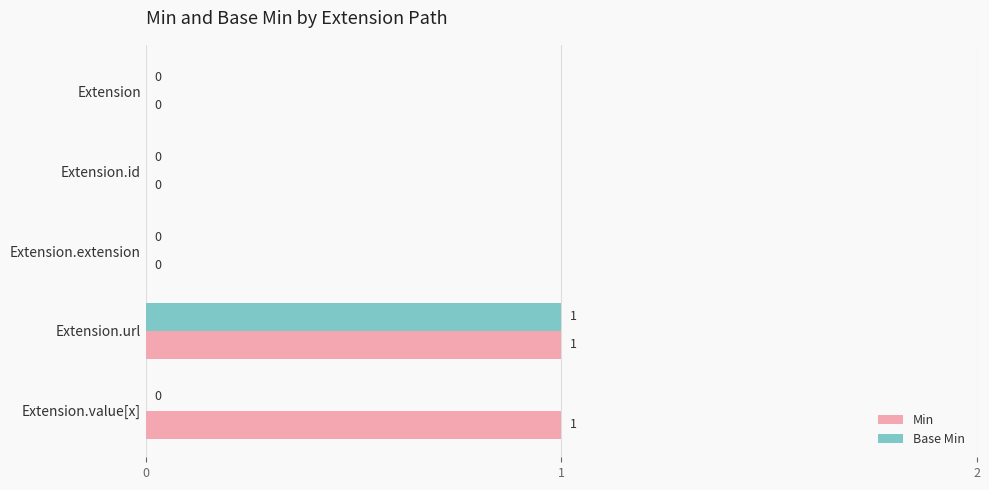

Count the number of data series in this chart.

2